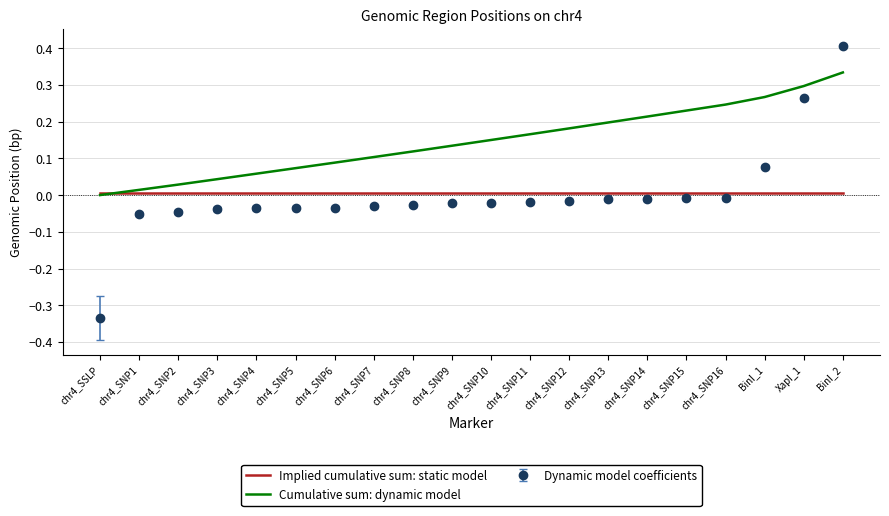

Which series has the largest range (max minus min)?

Dynamic model coefficients